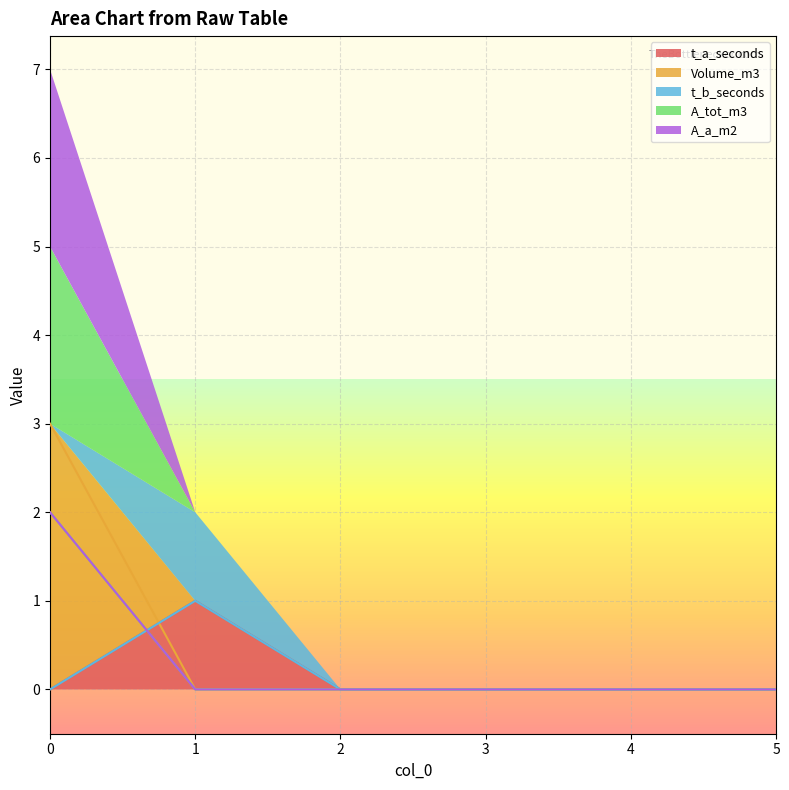

Is it true that t_b_seconds equals 0 at 3?

True